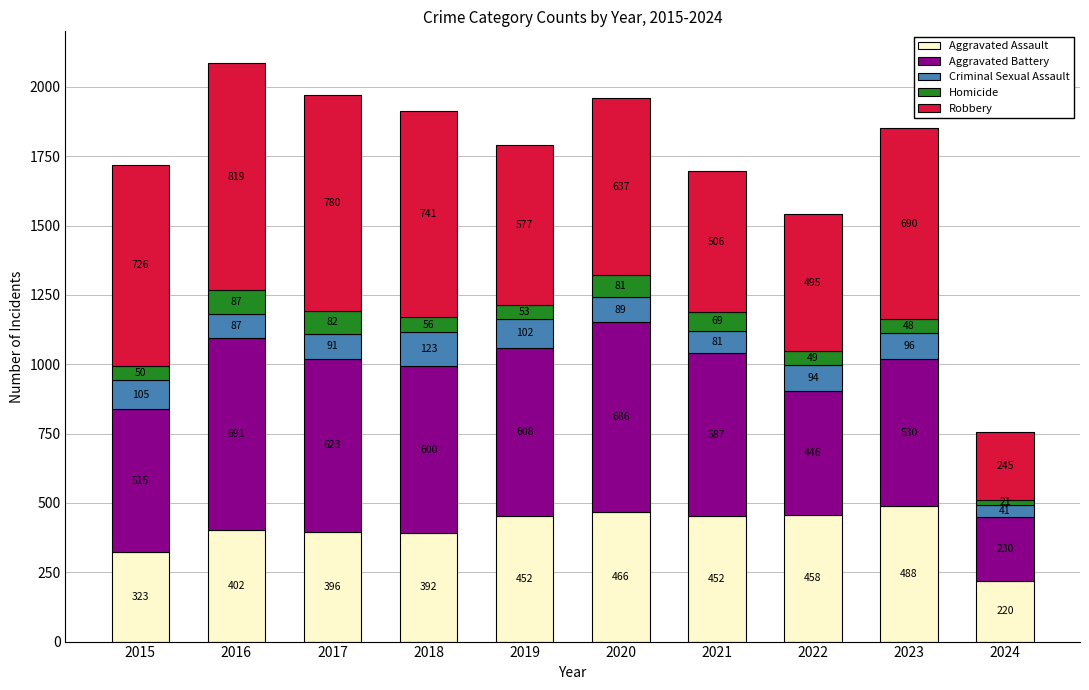

Reading right to left, list the values for the Aggravated Assault series.

2024=220	2023=488	2022=458	2021=452	2020=466	2019=452	2018=392	2017=396	2016=402	2015=323